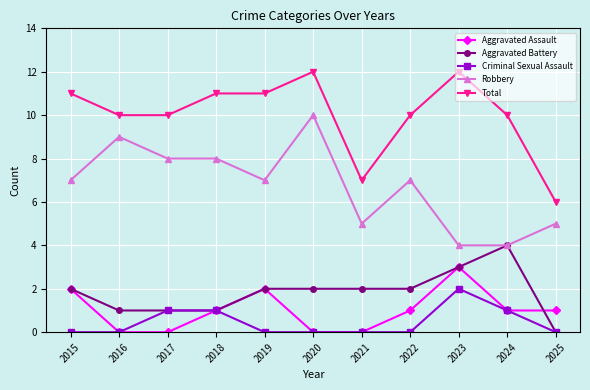

The value of Aggravated Battery at 2018 is 1. True or false?

True